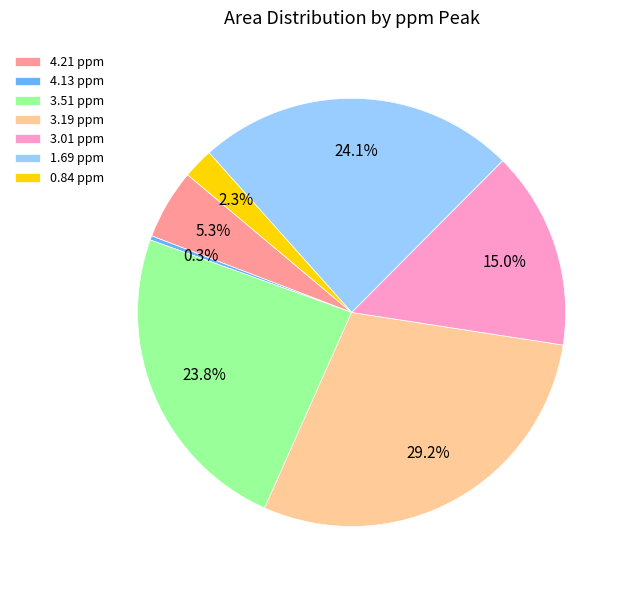

Which has a higher value, 0.84 ppm or 4.21 ppm?

4.21 ppm